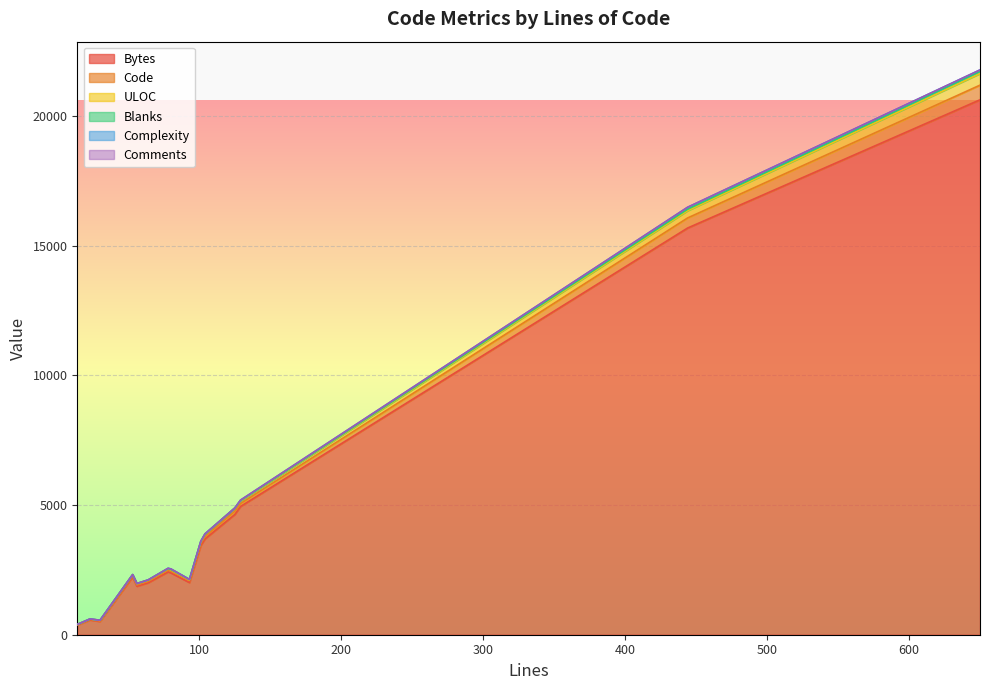

What is the sum of the Bytes values at 30 and 64?

2515